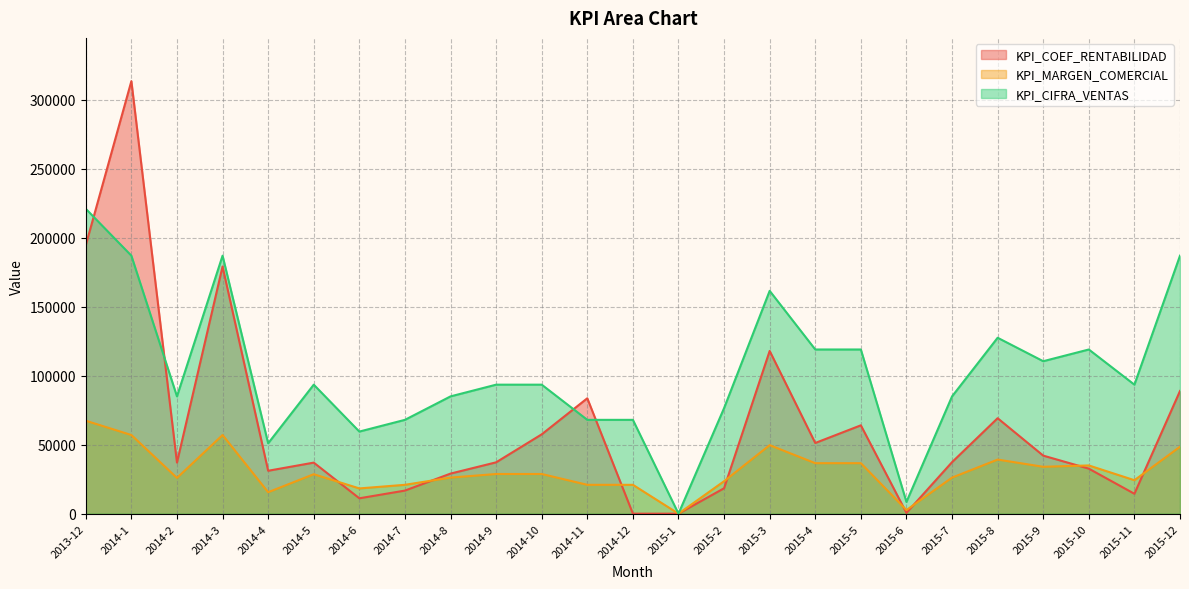

What is the average value of the KPI_CIFRA_VENTAS series?

102680